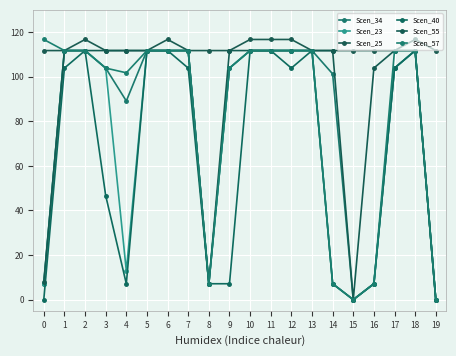

True or false: Scen_23 and Scen_34 intersect in this chart.

False